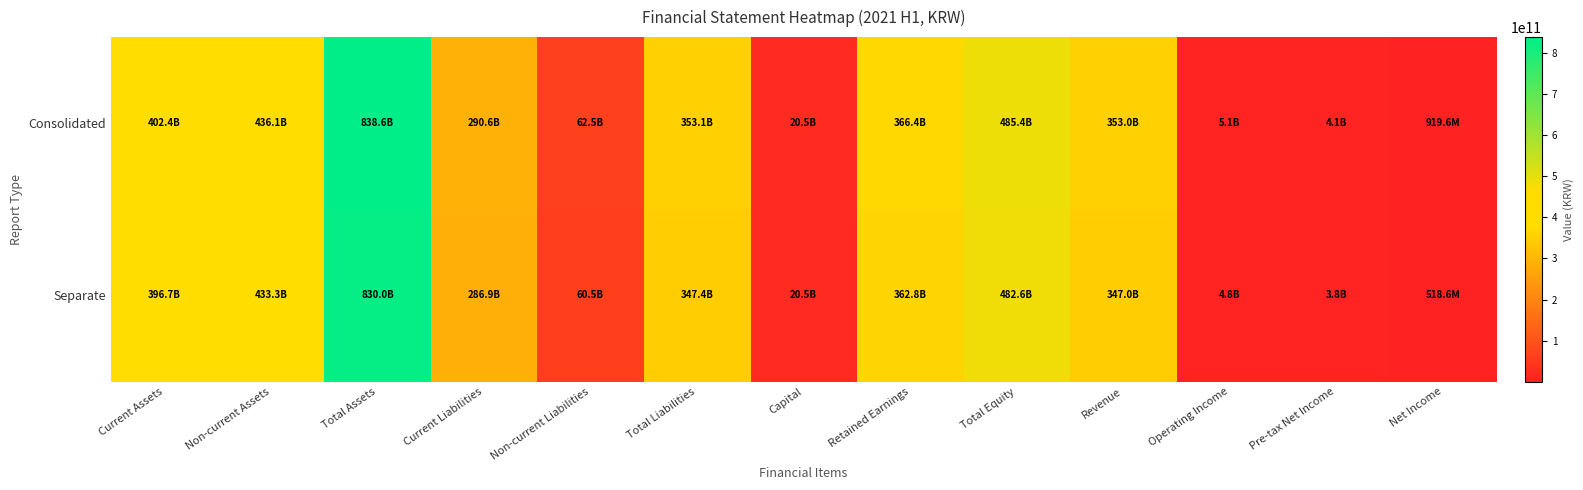

Rank the series by their average value, from lowest to highest.

Separate, Consolidated